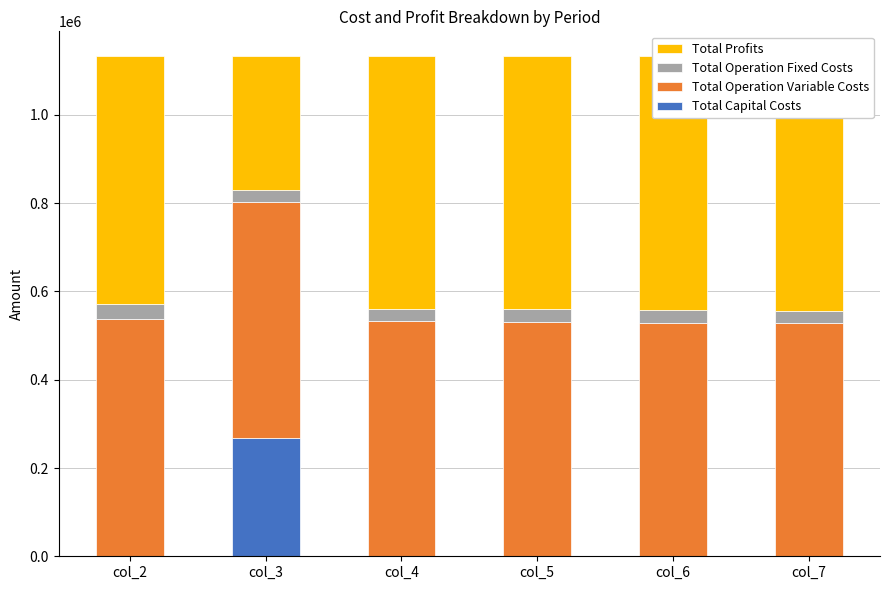

The value of Total Operation Fixed Costs at col_7 is 28247.2. True or false?

True